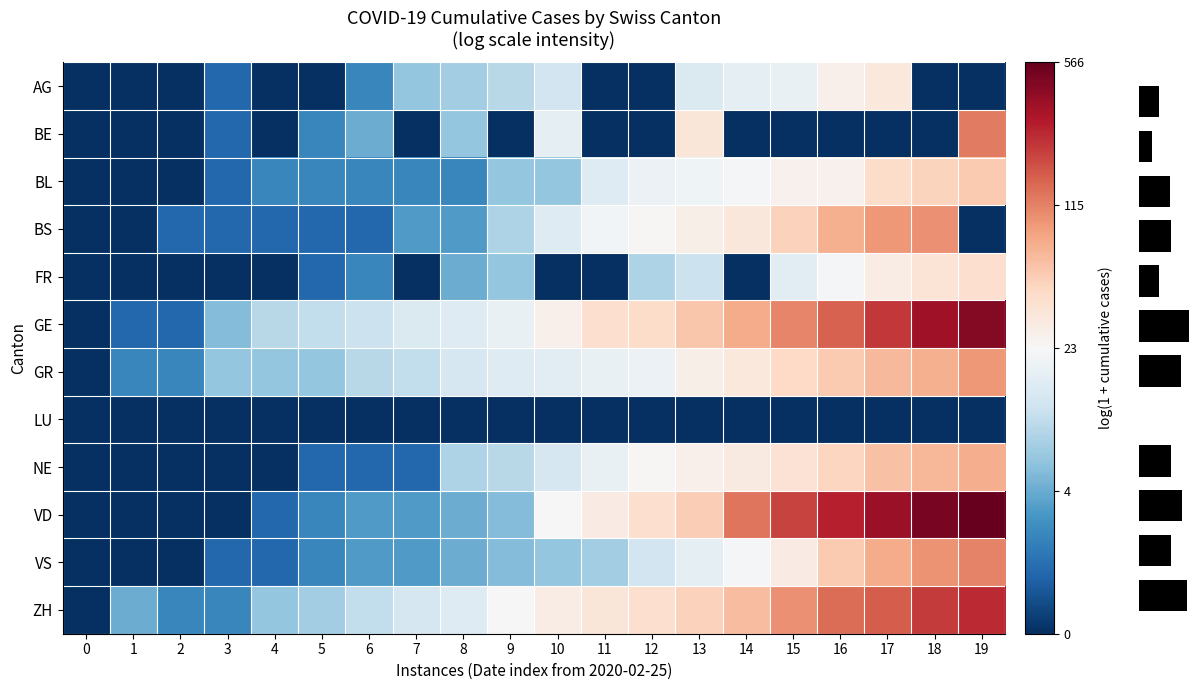

Reading left to right, what are all the values shown in this chart?

AG: 0=0.0	1=0.0	2=0.0	3=0.7	4=0.0	5=0.0	6=1.1	7=1.9	8=2.1	9=2.3	10=2.6	11=0.0	12=0.0	13=2.7	14=2.9	15=2.9	16=3.3	17=3.5	18=0.0	19=0.0
BE: 0=0.0	1=0.0	2=0.0	3=0.7	4=0.0	5=1.1	6=1.6	7=0.0	8=1.9	9=0.0	10=2.9	11=0.0	12=0.0	13=3.6	14=0.0	15=0.0	16=0.0	17=0.0	18=0.0	19=4.8
BL: 0=0.0	1=0.0	2=0.0	3=0.7	4=1.1	5=1.1	6=1.1	7=1.1	8=1.1	9=1.9	10=1.9	11=2.8	12=3.0	13=3.0	14=3.1	15=3.3	16=3.3	17=3.8	18=3.9	19=4.0
BS: 0=0.0	1=0.0	2=0.7	3=0.7	4=0.7	5=0.7	6=0.7	7=1.4	8=1.4	9=2.2	10=2.8	11=3.1	12=3.2	13=3.4	14=3.5	15=3.9	16=4.3	17=4.5	18=4.6	19=0.0
FR: 0=0.0	1=0.0	2=0.0	3=0.0	4=0.0	5=0.7	6=1.1	7=0.0	8=1.6	9=1.9	10=0.0	11=0.0	12=2.2	13=2.5	14=0.0	15=2.8	16=3.1	17=3.4	18=3.6	19=3.7
GE: 0=0.0	1=0.7	2=0.7	3=1.8	4=2.3	5=2.4	6=2.5	7=2.7	8=2.8	9=2.9	10=3.3	11=3.7	12=3.8	13=4.1	14=4.4	15=4.7	16=5.0	17=5.4	18=5.9	19=6.1
GR: 0=0.0	1=1.1	2=1.1	3=1.9	4=1.9	5=1.9	6=2.3	7=2.4	8=2.6	9=2.8	10=2.8	11=2.9	12=3.0	13=3.4	14=3.5	15=3.8	16=4.0	17=4.2	18=4.3	19=4.5
LU: 0=0.0	1=0.0	2=0.0	3=0.0	4=0.0	5=0.0	6=0.0	7=0.0	8=0.0	9=0.0	10=0.0	11=0.0	12=0.0	13=0.0	14=0.0	15=0.0	16=0.0	17=0.0	18=0.0	19=0.0
NE: 0=0.0	1=0.0	2=0.0	3=0.0	4=0.0	5=0.7	6=0.7	7=0.7	8=2.2	9=2.3	10=2.6	11=2.9	12=3.2	13=3.3	14=3.5	15=3.6	16=3.9	17=4.1	18=4.2	19=4.3
VD: 0=0.0	1=0.0	2=0.0	3=0.0	4=0.7	5=1.1	6=1.4	7=1.4	8=1.6	9=1.8	10=3.2	11=3.4	12=3.7	13=4.0	14=4.9	15=5.3	16=5.6	17=5.9	18=6.2	19=6.3
VS: 0=0.0	1=0.0	2=0.0	3=0.7	4=0.7	5=1.1	6=1.4	7=1.4	8=1.6	9=1.8	10=1.9	11=2.1	12=2.6	13=2.9	14=3.1	15=3.4	16=4.0	17=4.3	18=4.6	19=4.8
ZH: 0=0.0	1=1.6	2=1.1	3=1.1	4=1.9	5=2.1	6=2.4	7=2.6	8=2.8	9=3.2	10=3.4	11=3.6	12=3.7	13=3.9	14=4.1	15=4.6	16=4.9	17=5.1	18=5.4	19=5.5